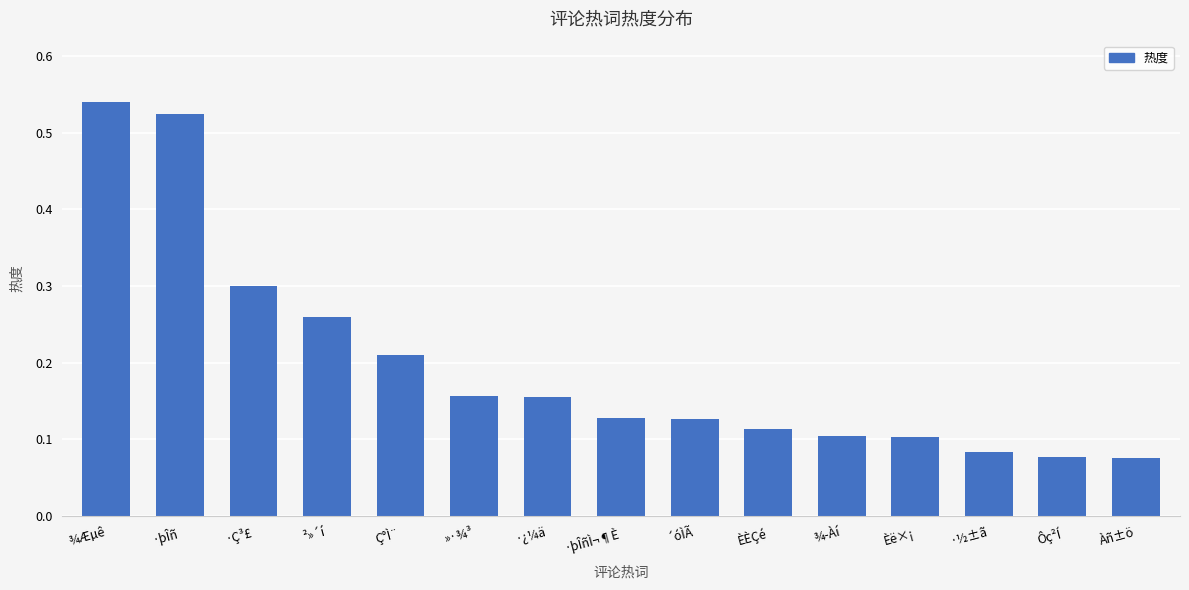

Which category has the highest value across all series?

¾Æµê